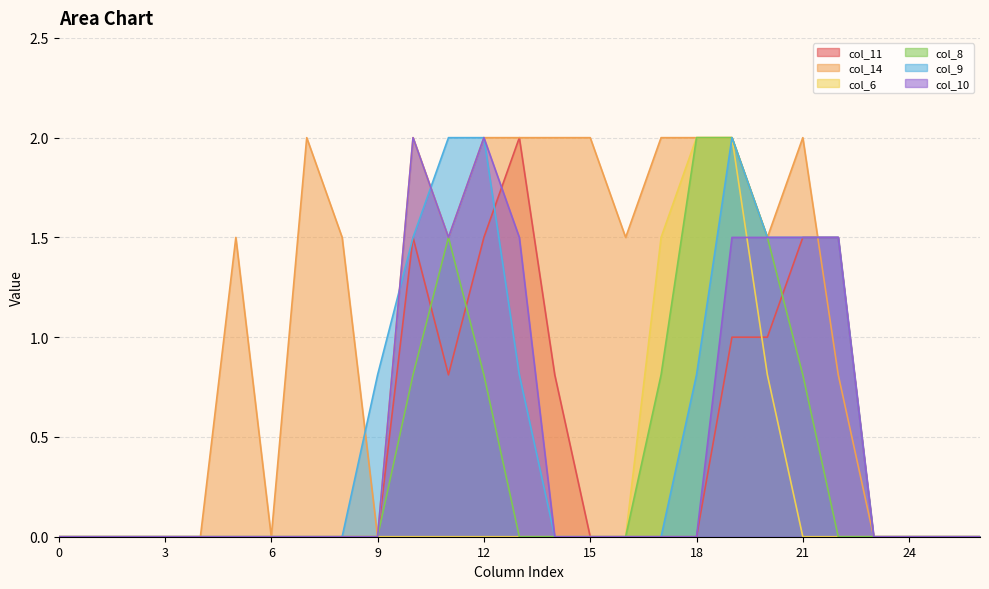

The value of col_9 at 24 is 0.0. True or false?

True